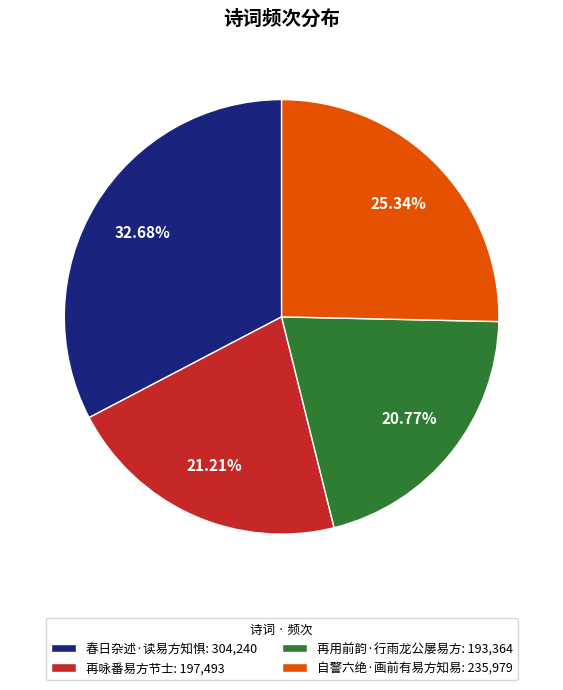

What is the ratio of the value at 自警六绝·画前有易方知易: 235,979 to the value at 再用前韵·行雨龙公屡易方: 193,364?

1.2